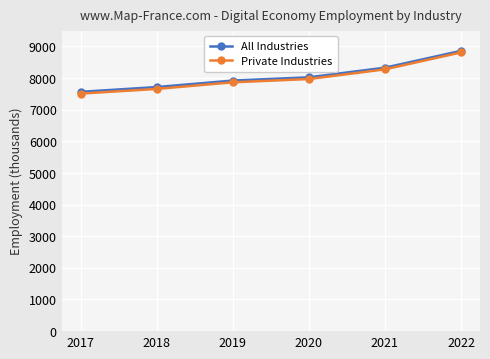

How many data points does each series have?

6